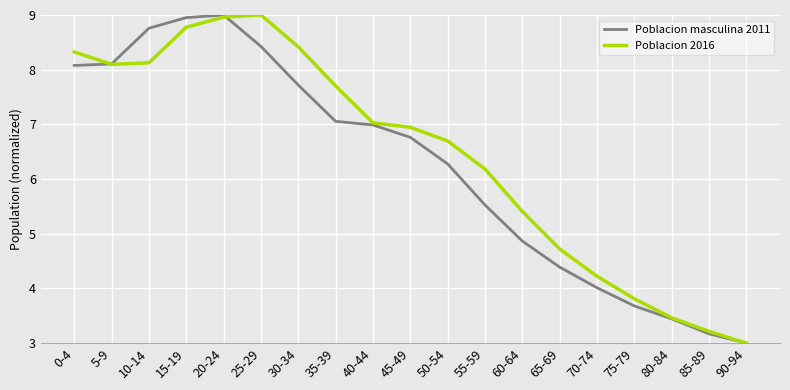

Reading right to left, transcribe all the data shown in this chart.

Poblacion masculina 2011: 90-94=3.0	85-89=3.2	80-84=3.4	75-79=3.7	70-74=4.0	65-69=4.4	60-64=4.9	55-59=5.5	50-54=6.3	45-49=6.8	40-44=7.0	35-39=7.1	30-34=7.7	25-29=8.4	20-24=9.0	15-19=9.0	10-14=8.8	5-9=8.1	0-4=8.1
Poblacion 2016: 90-94=3.0	85-89=3.2	80-84=3.5	75-79=3.8	70-74=4.2	65-69=4.7	60-64=5.4	55-59=6.2	50-54=6.7	45-49=6.9	40-44=7.0	35-39=7.7	30-34=8.4	25-29=9.0	20-24=9.0	15-19=8.8	10-14=8.1	5-9=8.1	0-4=8.3